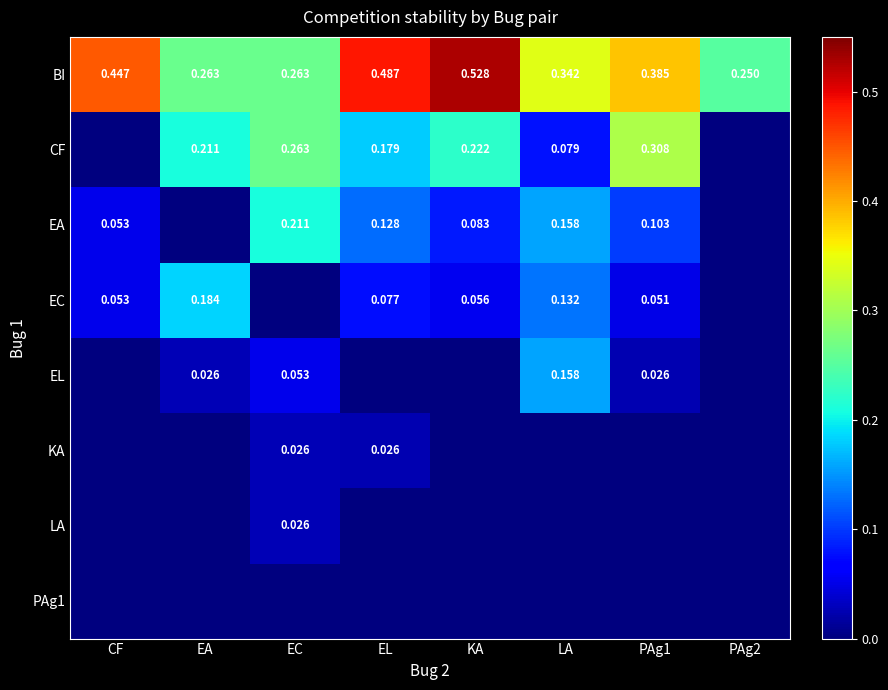

Is the value of BI at CF greater than the value of CF at EA?

Yes